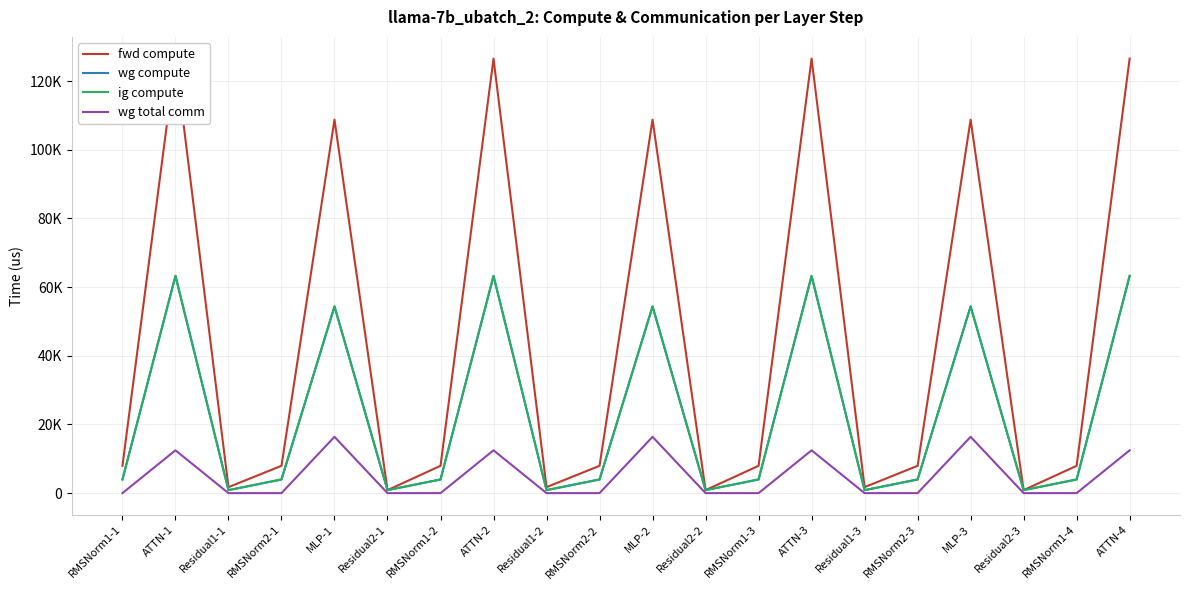

What is the difference between the fwd compute values at RMSNorm1-3 and MLP-2?

100833.7